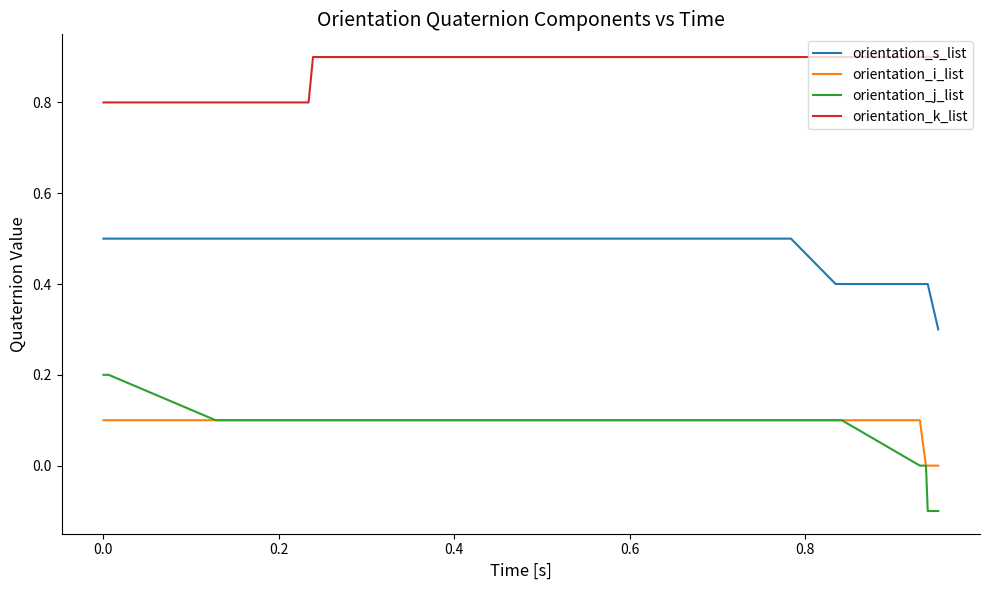

True or false: orientation_s_list and orientation_i_list cross at least once.

False